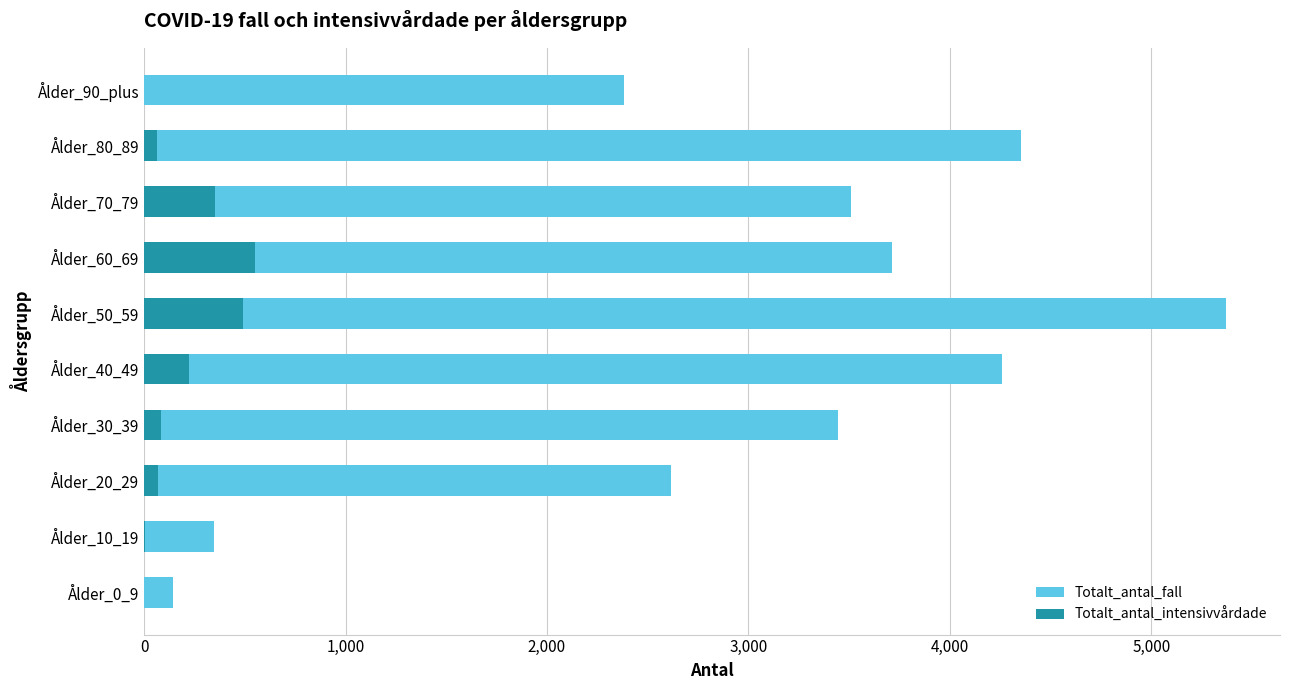

What is the difference between the maximum and minimum values in the Totalt_antal_intensivvårdade series?

552